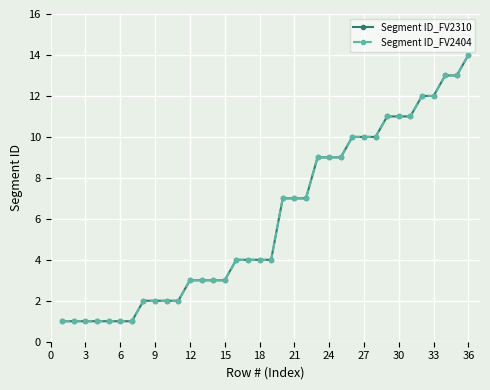

List the series in order of their peak value, highest first.

Segment ID_FV2310, Segment ID_FV2404